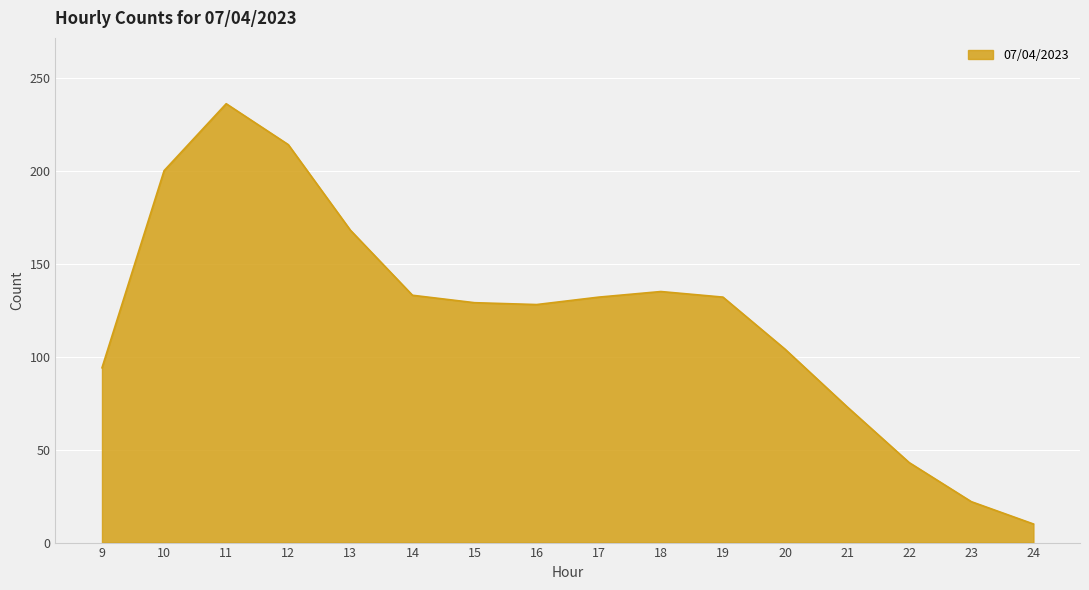

Is it true that the value at 15 is 129?

True